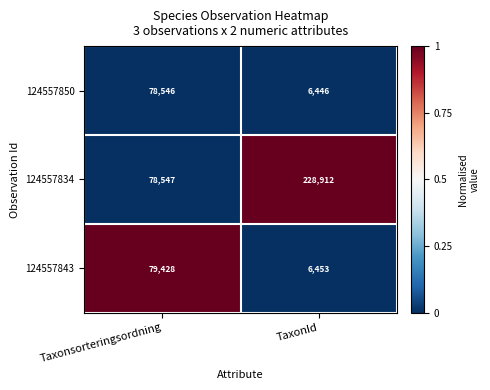

Rank the categories by 124557834 value from highest to lowest.

TaxonId, Taxonsorteringsordning